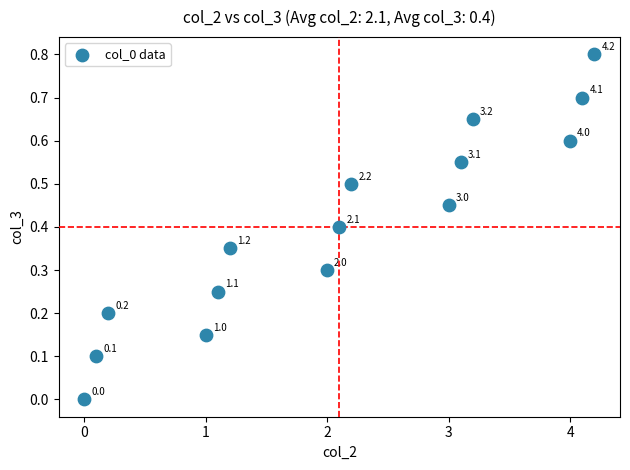

What is the range of X values (max minus min)?

4.2